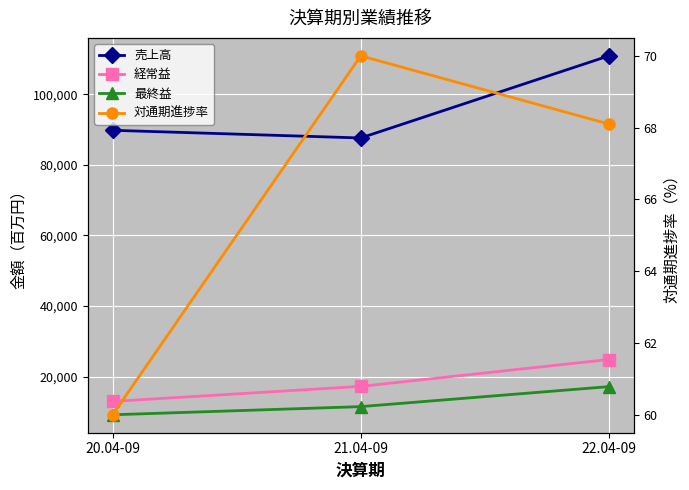

What is the difference between the highest and lowest values at 21.04-09?

87533.0